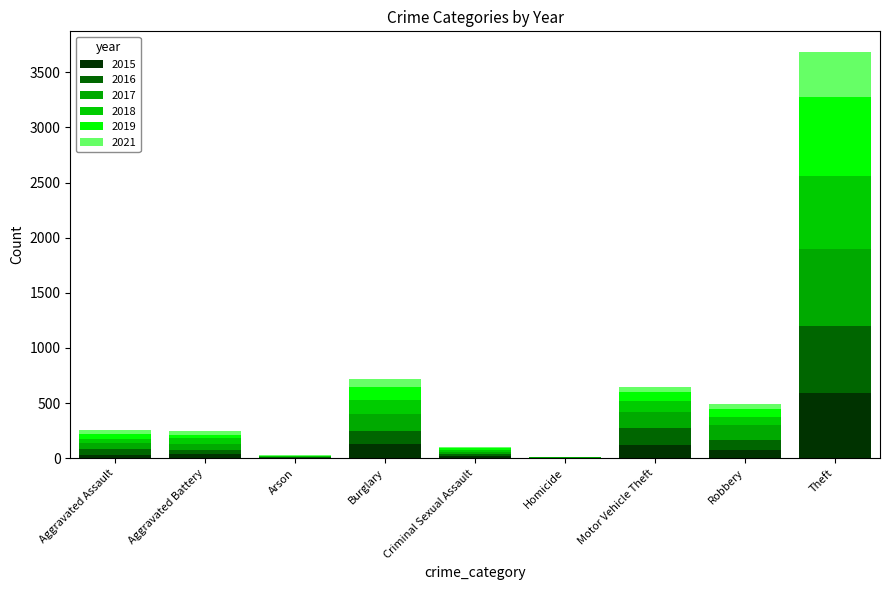

Count the number of data series in this chart.

6